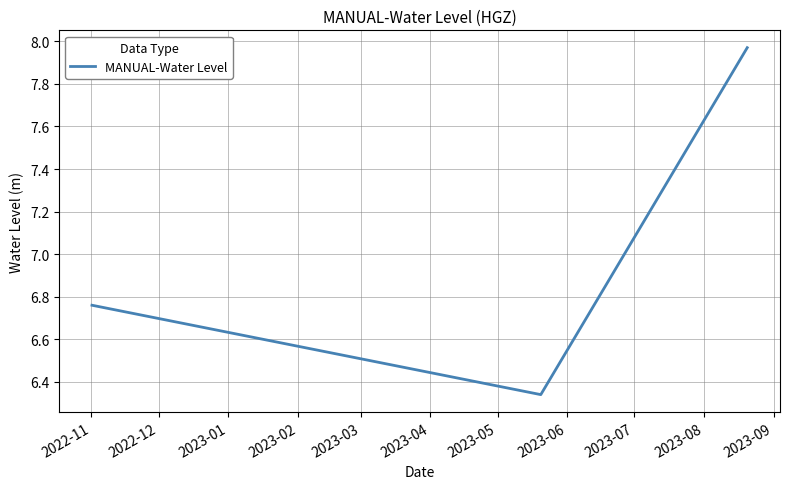

What is the sum of all values?

21.1